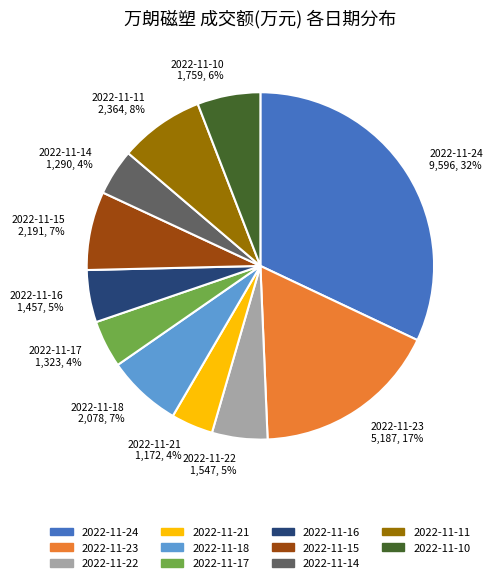

Count the number of slices in the pie.

11